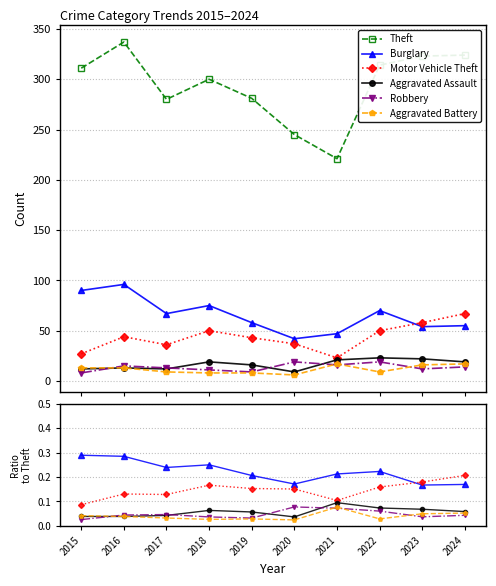

Between 2018 and 2019, which series saw the biggest shift?

Burglary